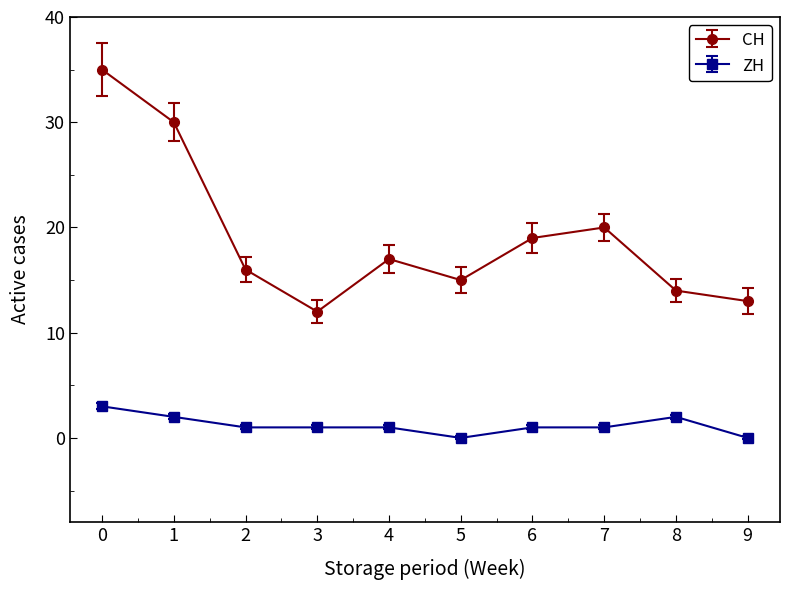

What is the highest value of the CH series?

35